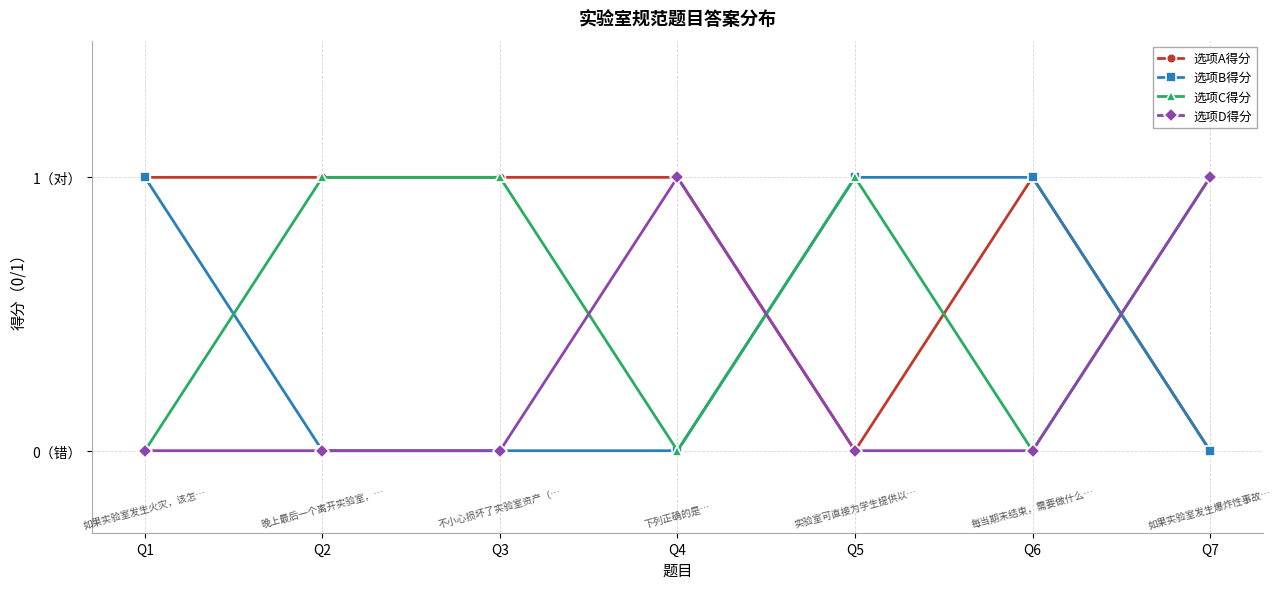

The value of 选项D得分 at Q7 is 0. True or false?

False